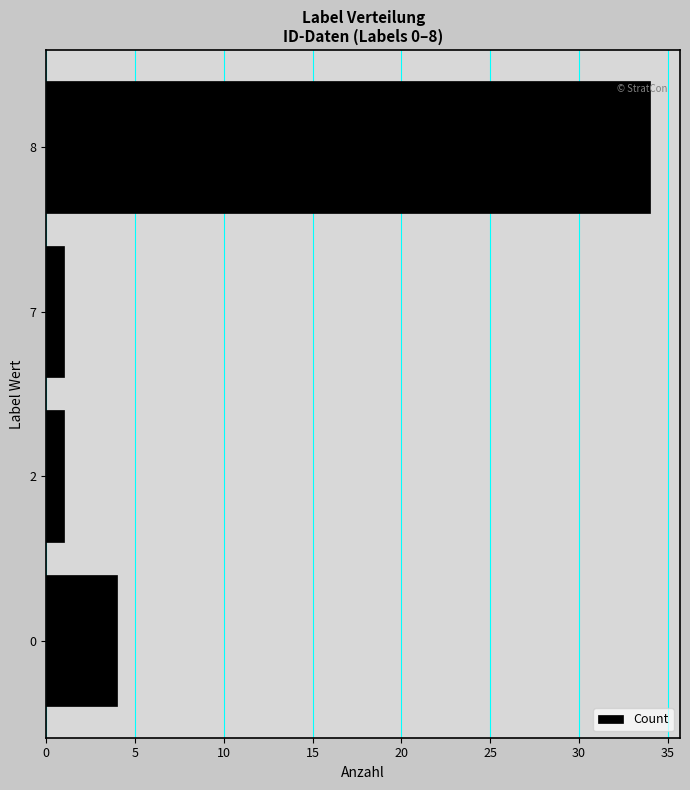

The chart shows a value of 4 at 0. True or false?

True